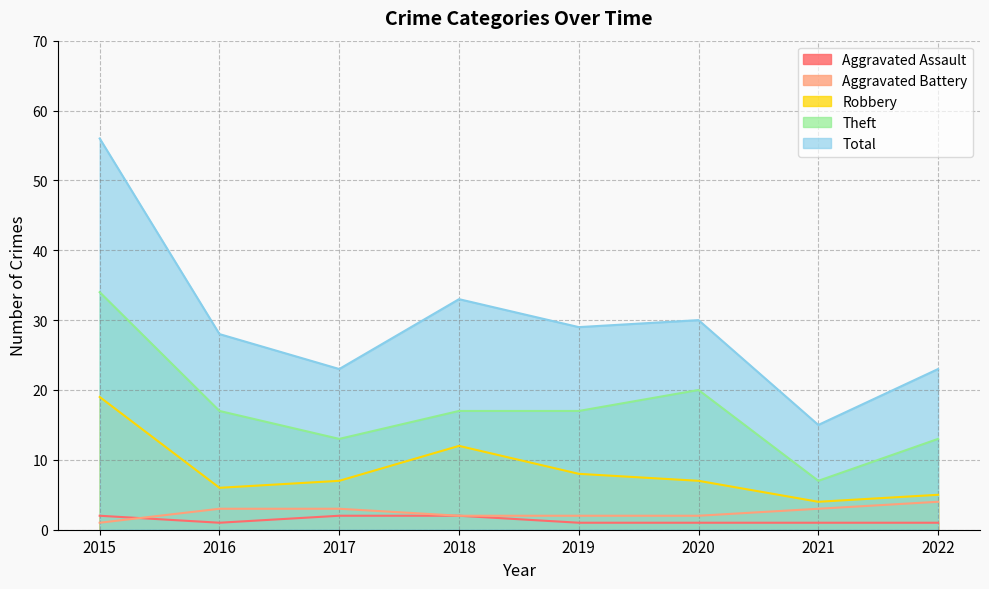

Does the chart have visible grid lines?

Yes